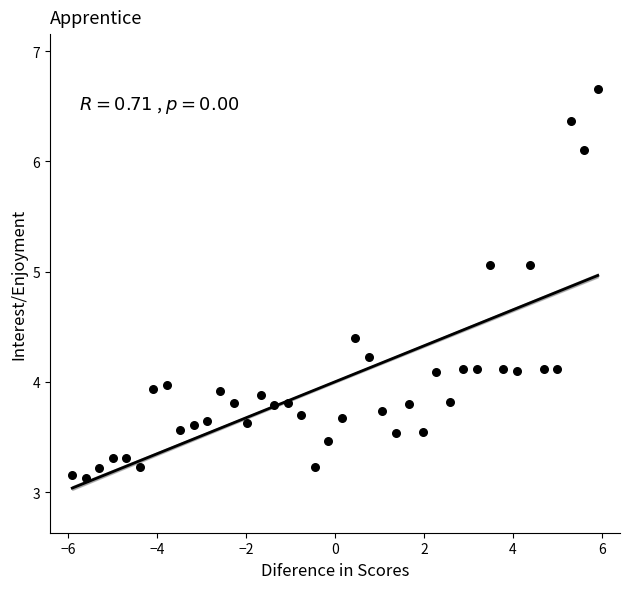

What is the range of X values (max minus min)?

11.8